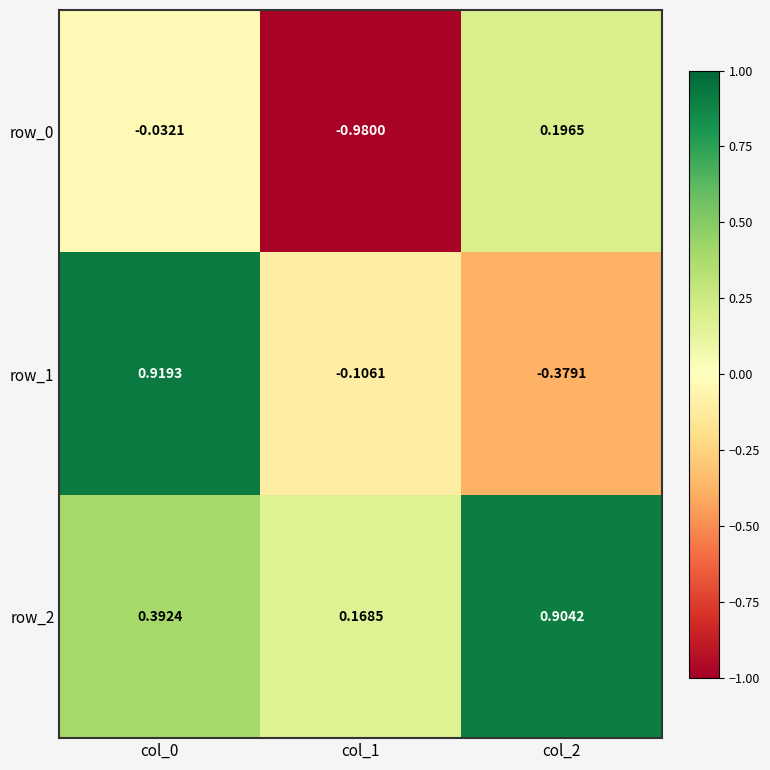

Is the value of row_0 at col_1 greater than the value of row_1 at col_1?

No